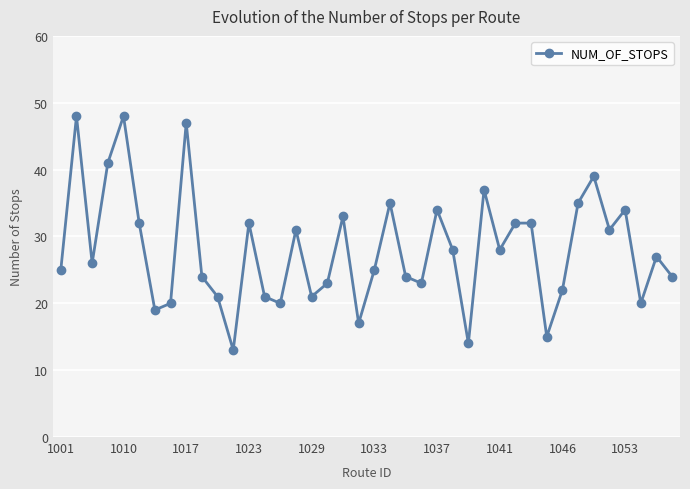

How many series are shown in this chart?

1